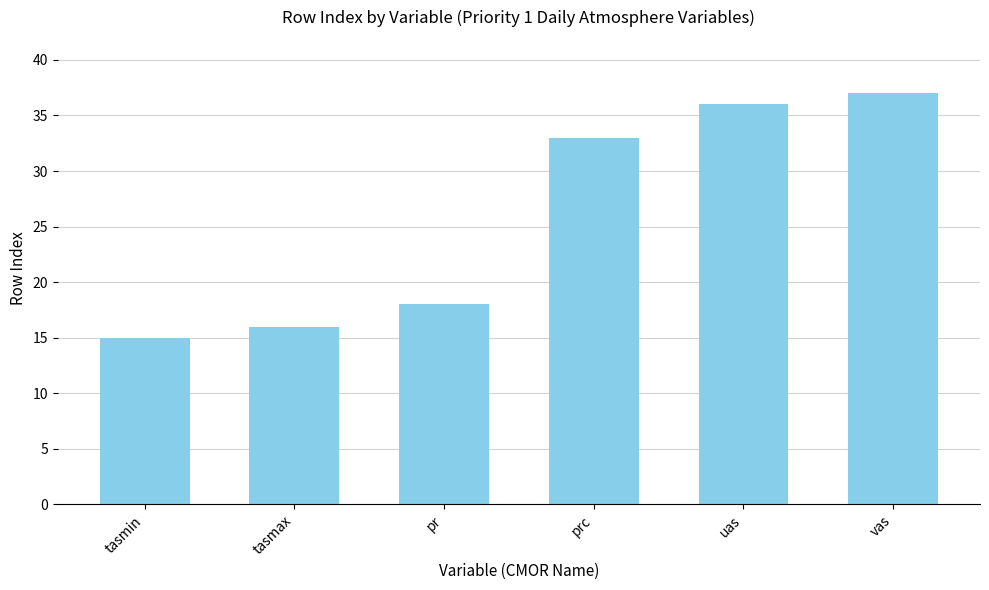

What position from the left is prc?

4